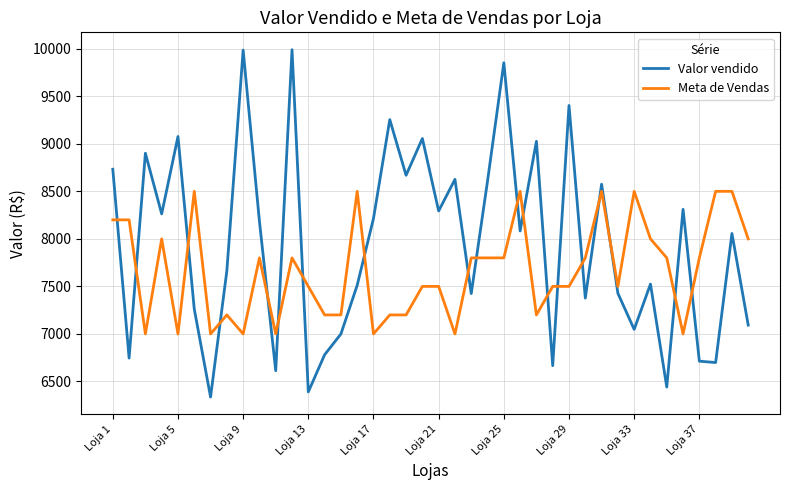

How many lines are shown in the chart?

2